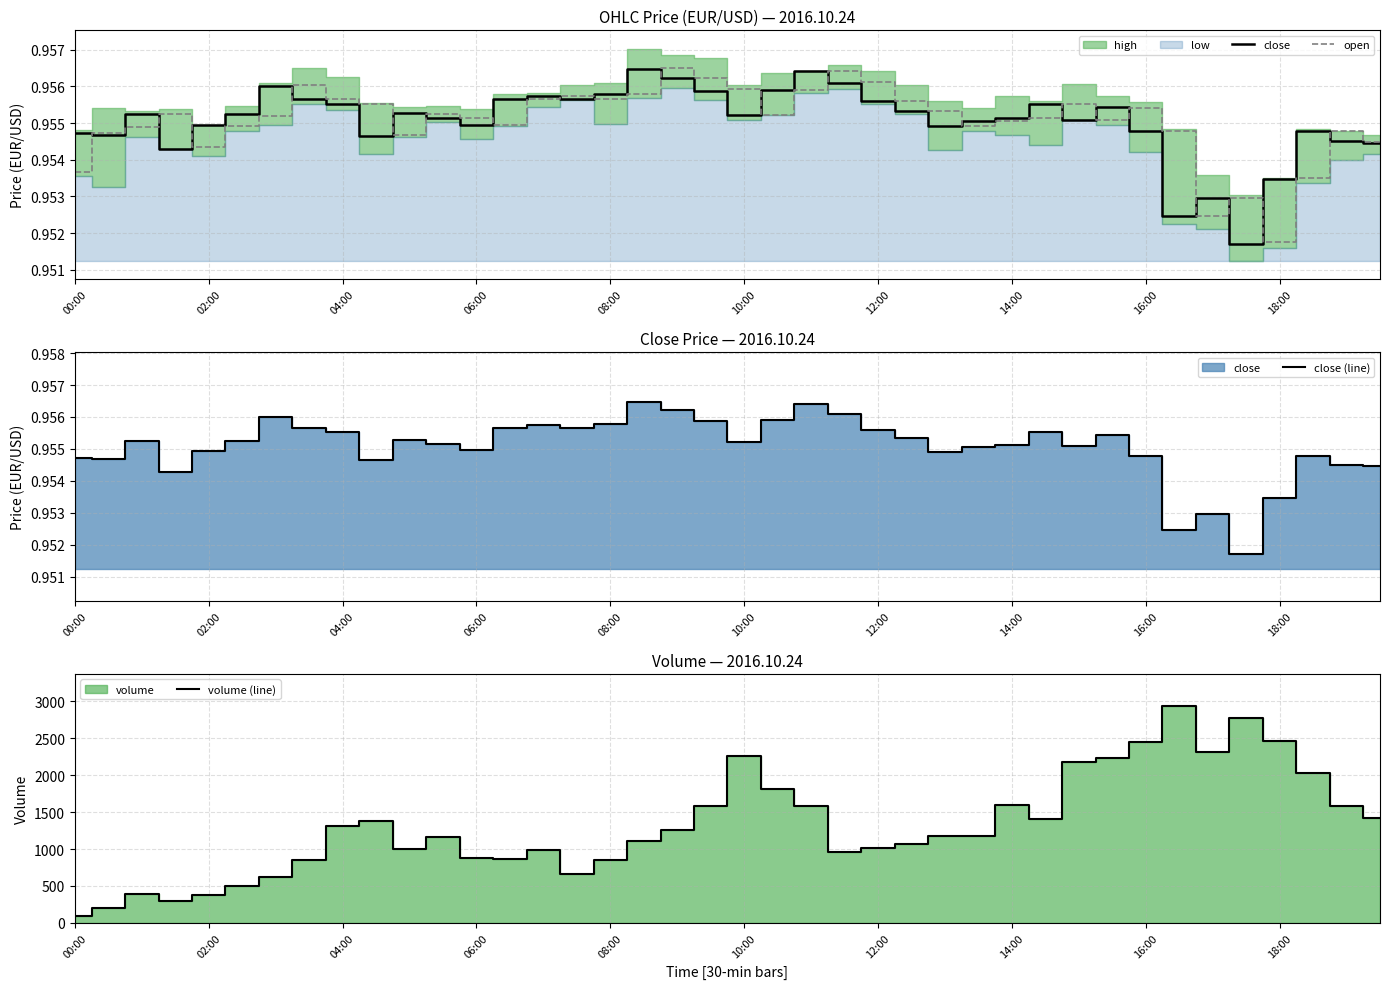

Is it true that volume (line) equals 595.6 at 26?

False